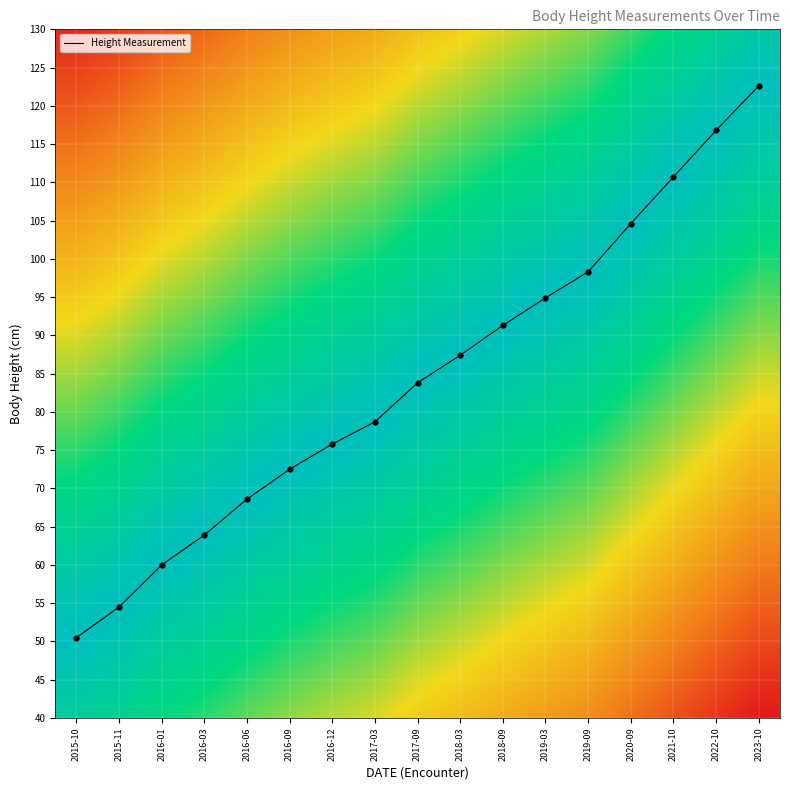

Which has a higher value, 2020-09 or 2019-09?

2020-09